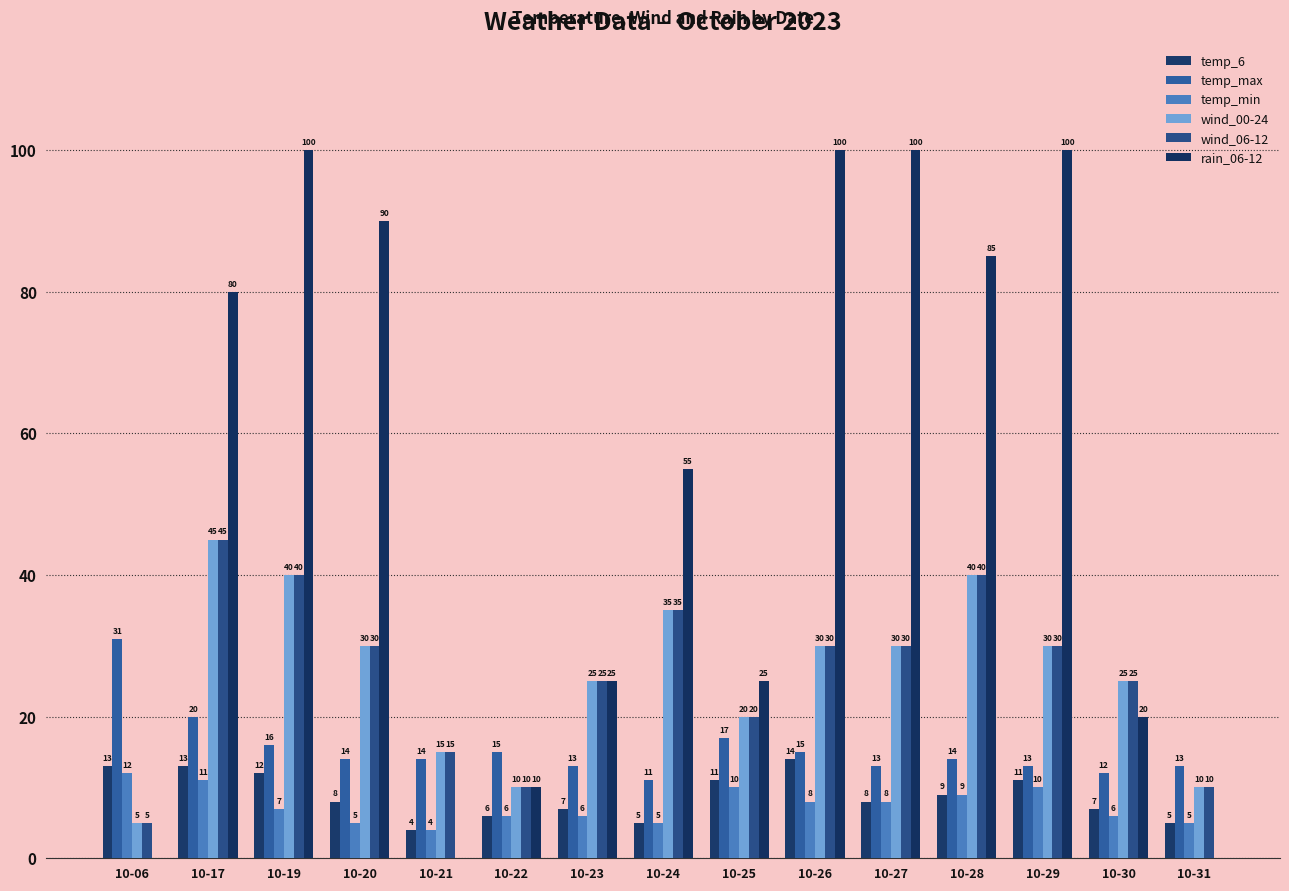

Are the bars horizontal?

No